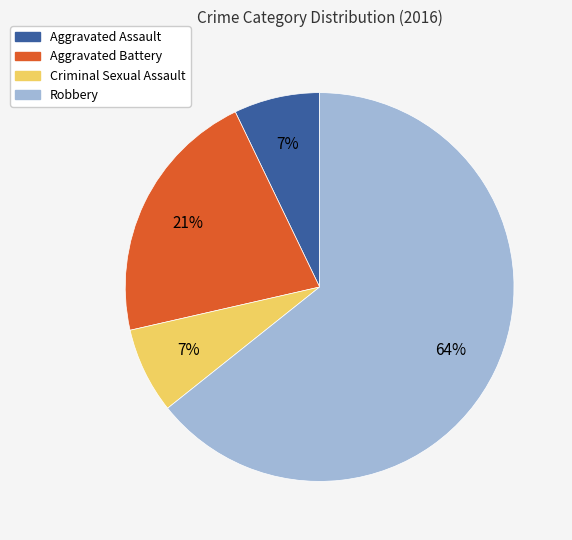

What is the ratio of the value at Aggravated Battery to the value at Aggravated Assault?

3.0